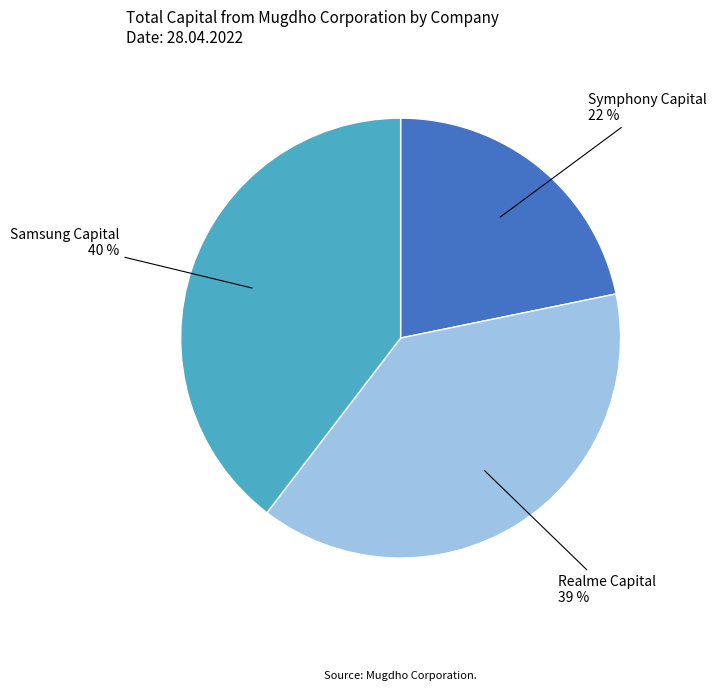

To the nearest percent, what is the average slice percentage?

33%